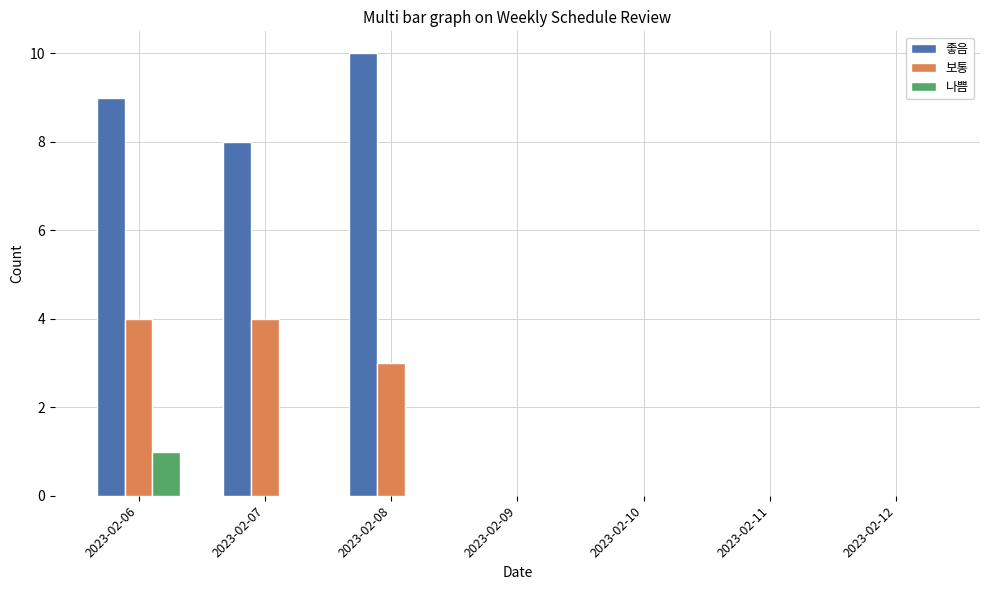

Which series has the widest spread of values?

좋음